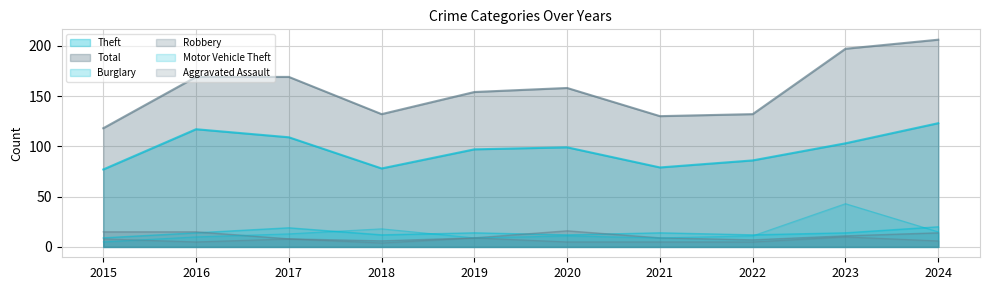

At which category does Motor Vehicle Theft reach its first local peak?

2018